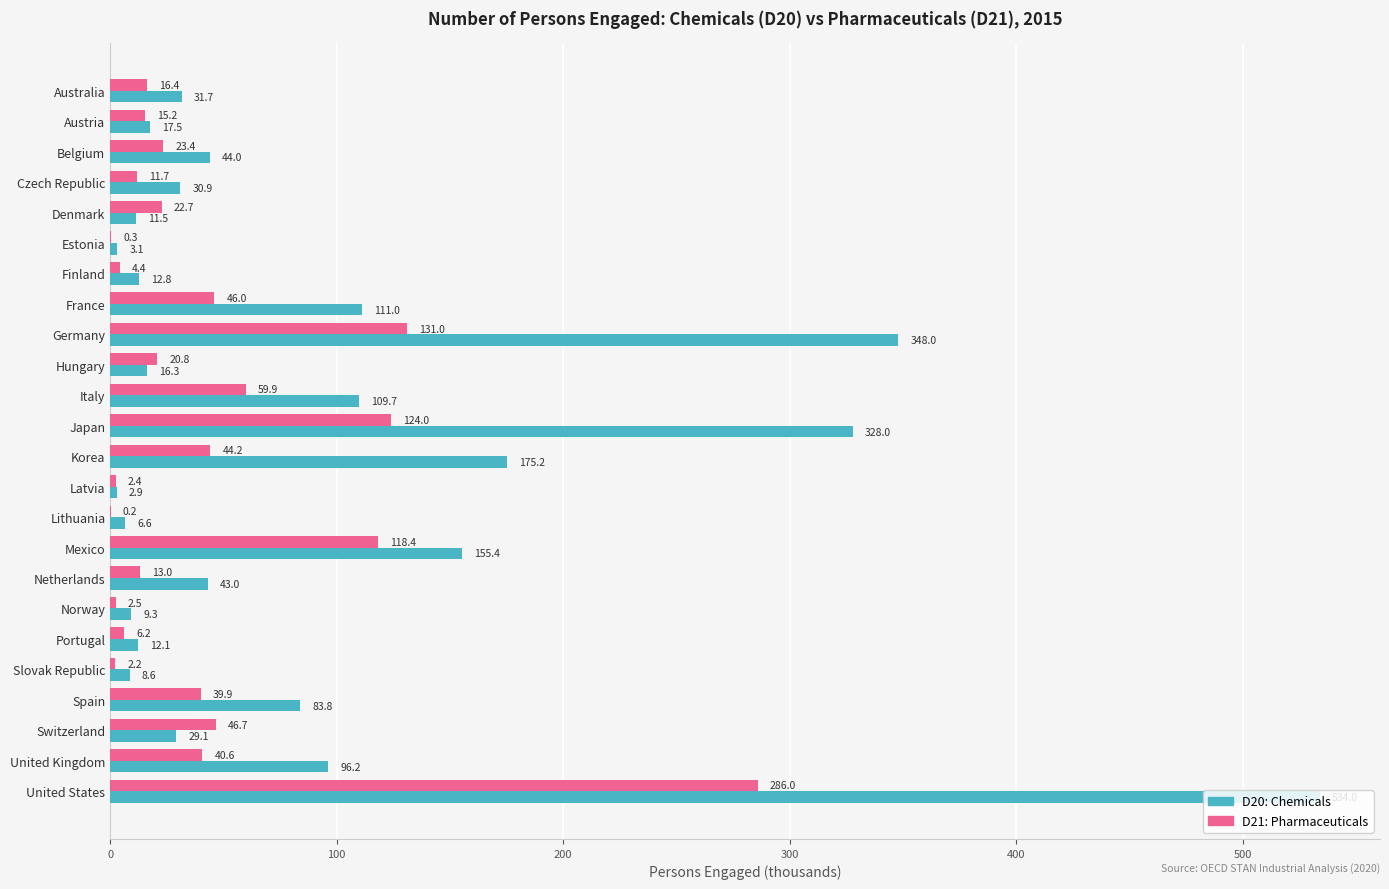

The D21: Pharmaceuticals series shows 22.7 at Denmark. True or false?

True